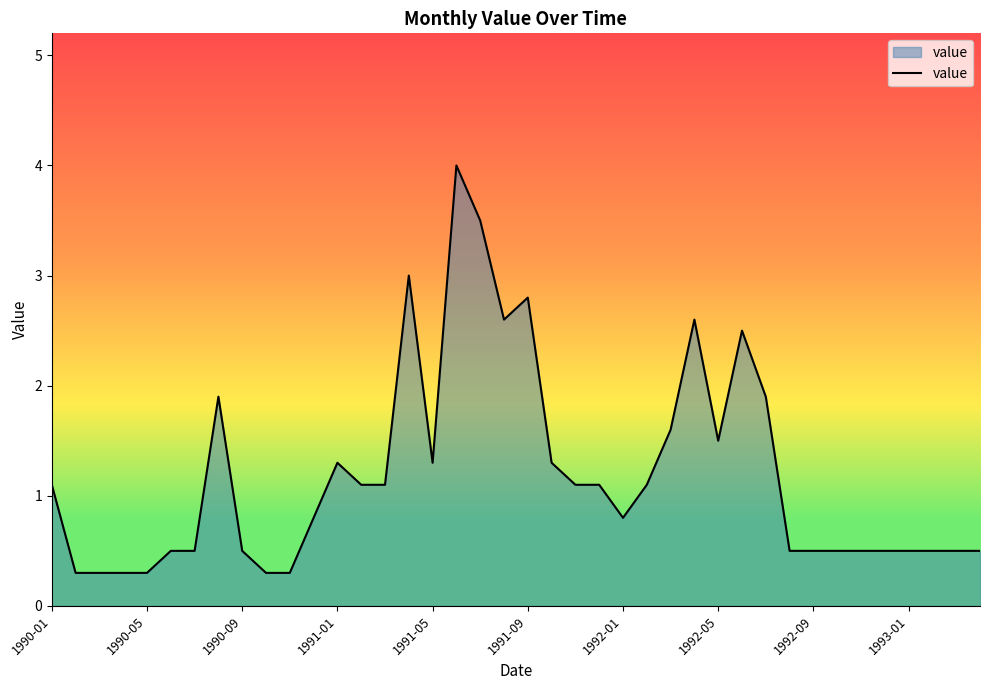

What is the maximum value shown in the chart?

4.0